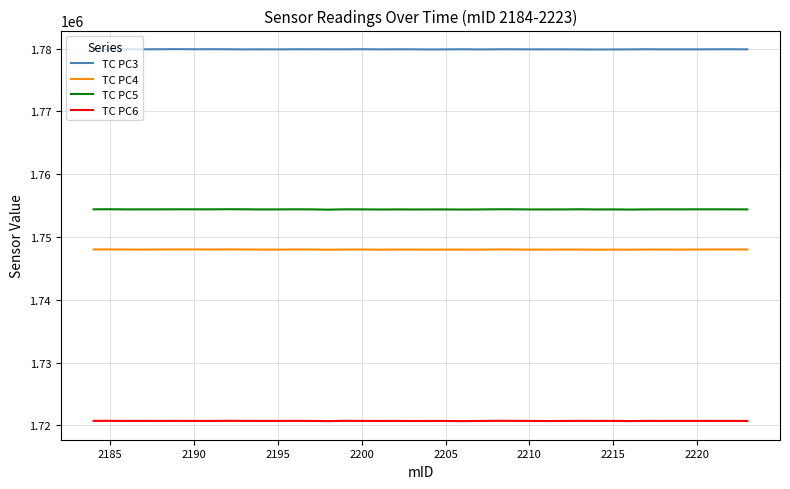

What is the difference between the maximum and second lowest values in the TC PC6 series?

49.7